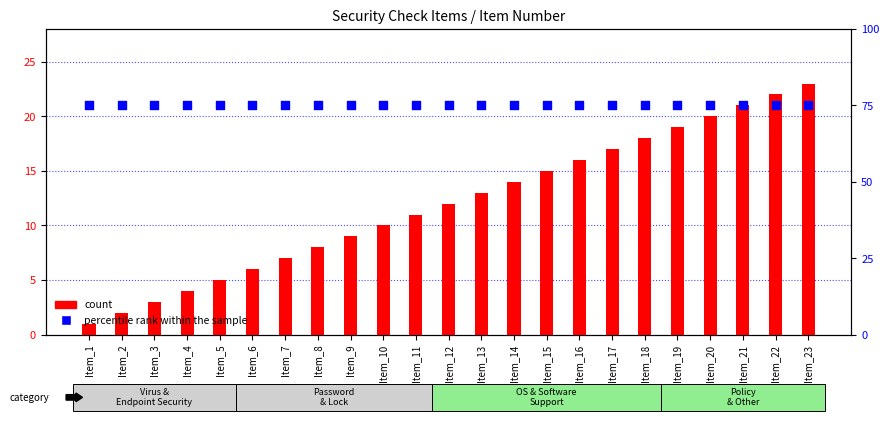

Which series has the largest total across all categories?

percentile rank within the sample